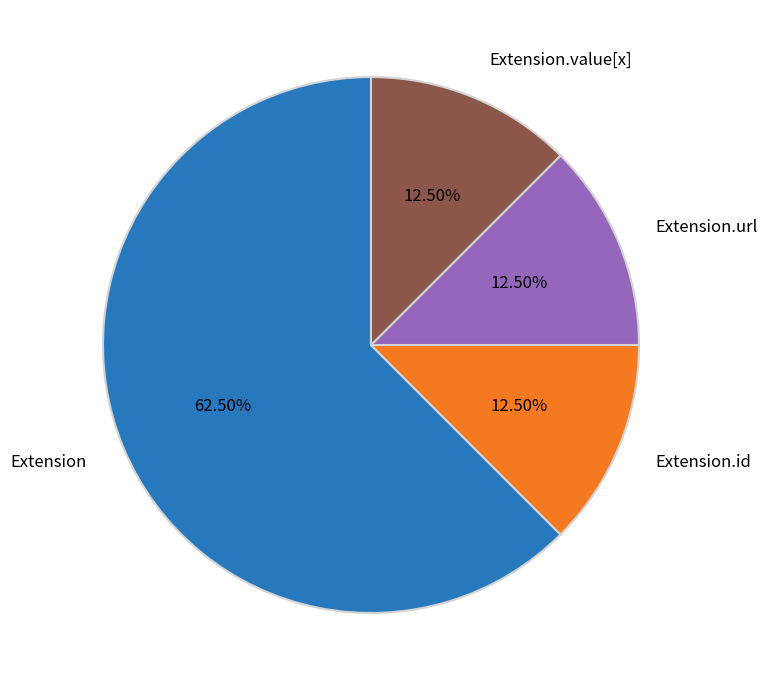

Which slice is the largest?

Extension